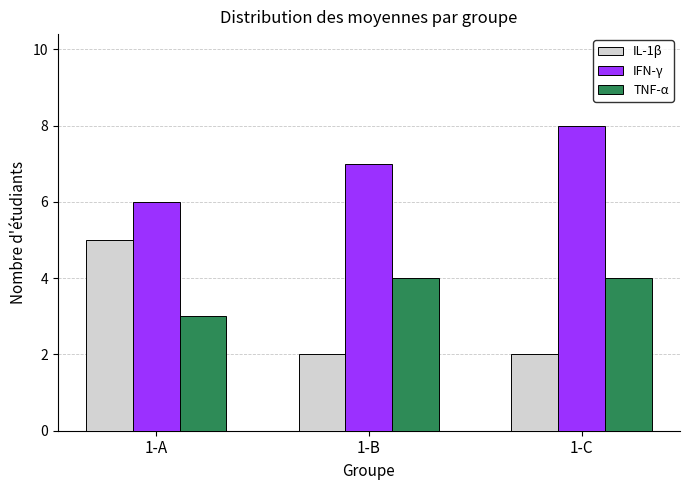

Is the value of IFN-γ at 1-A greater than the value of IL-1β at 1-C?

Yes